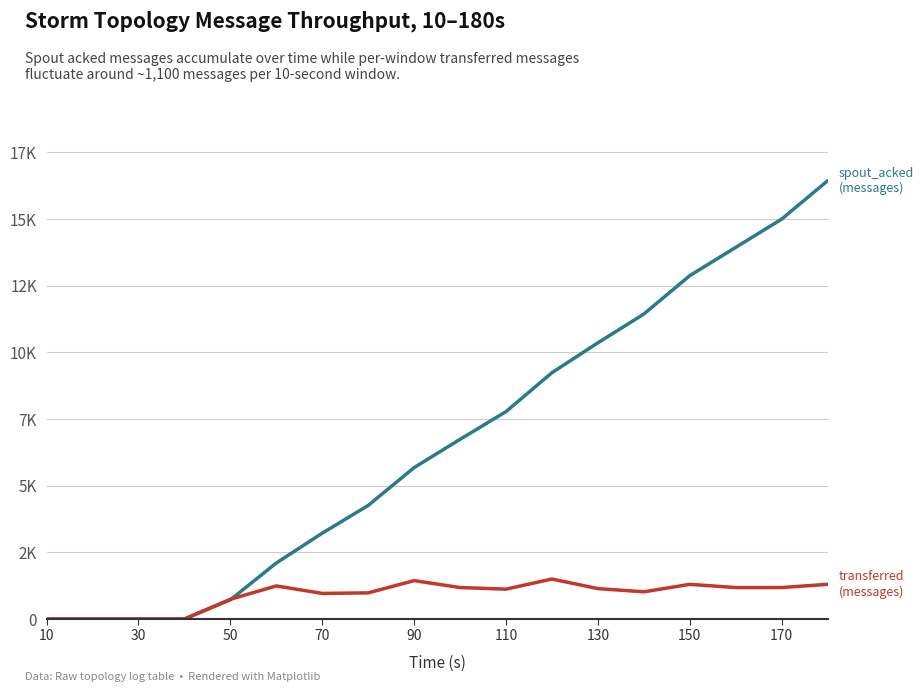

Is this an area chart (filled region under the line)?

No